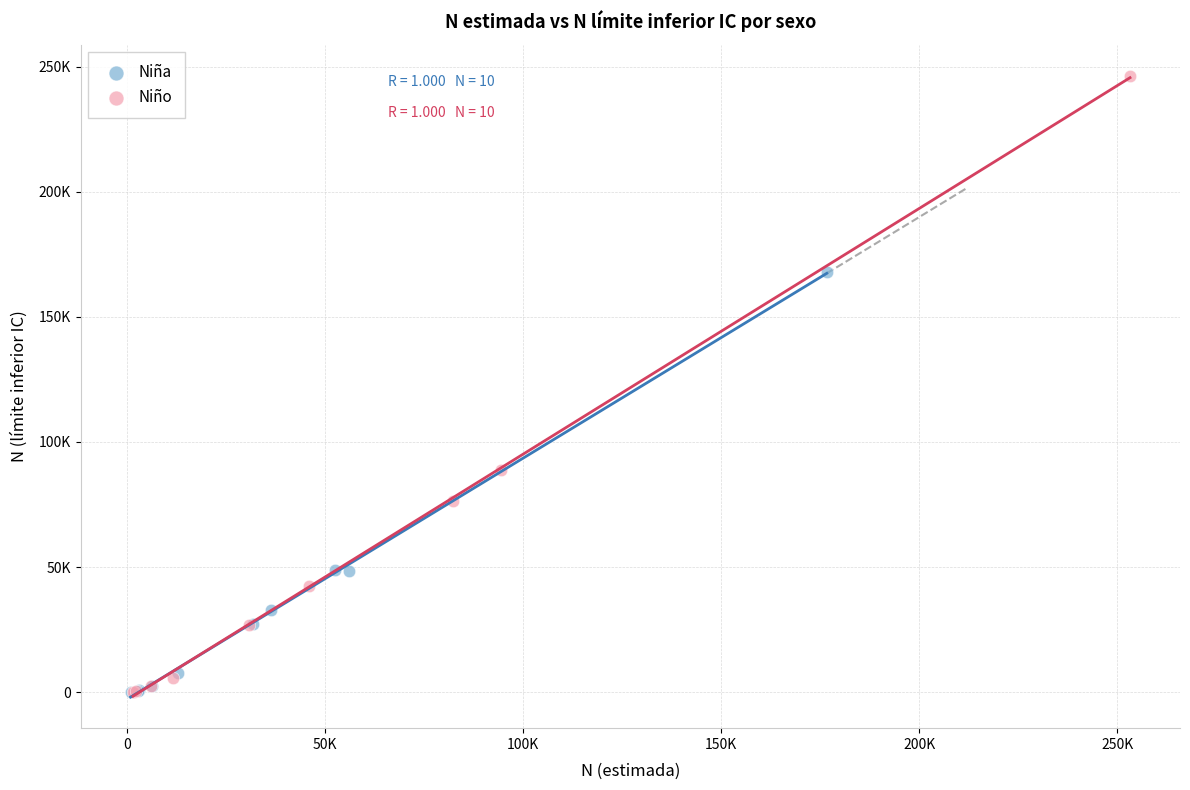

Which series has the widest spread of Y values?

Niño